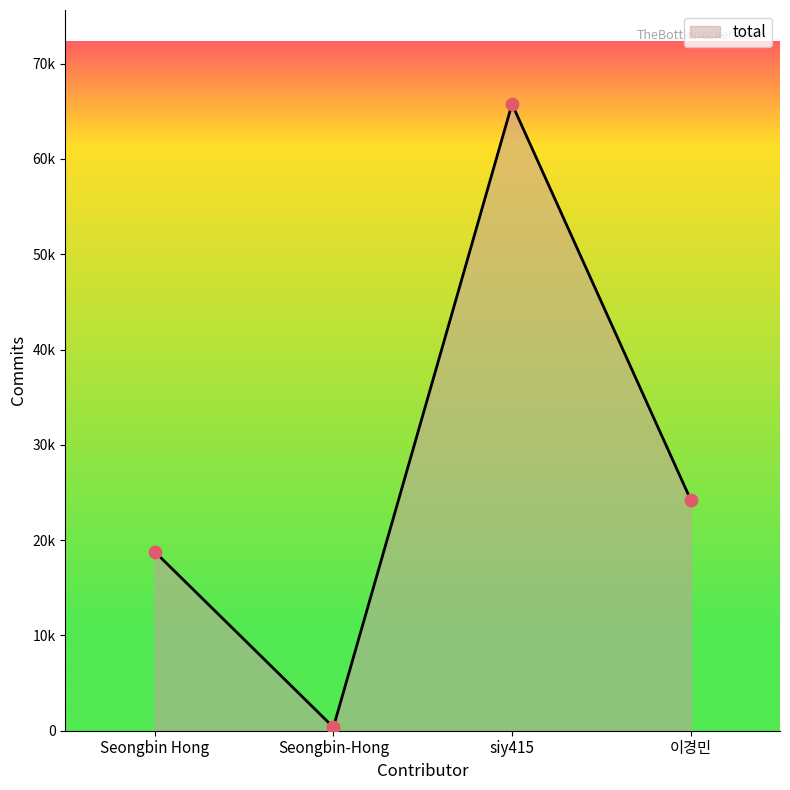

Approximately how many times larger is the value at Seongbin Hong compared to Seongbin-Hong?

51.8